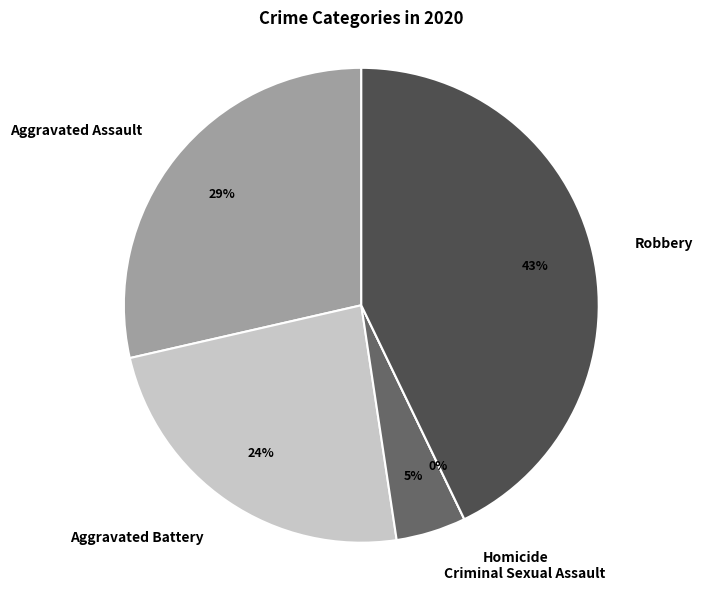

Approximately how many times larger is the value at Robbery compared to Aggravated Assault?

1.5